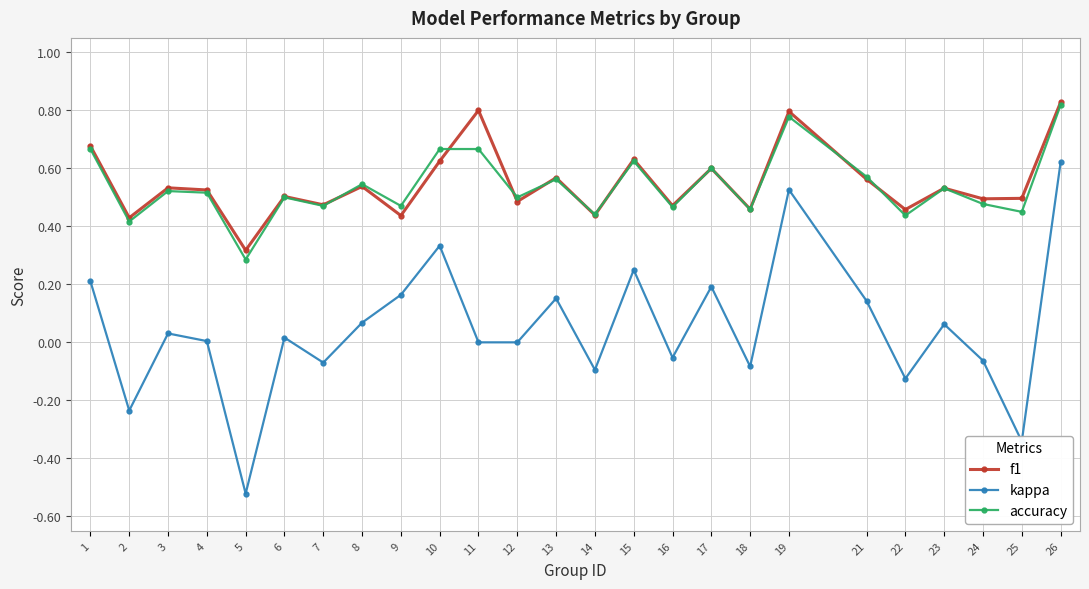

What are all the series names shown in the legend?

f1, kappa, accuracy